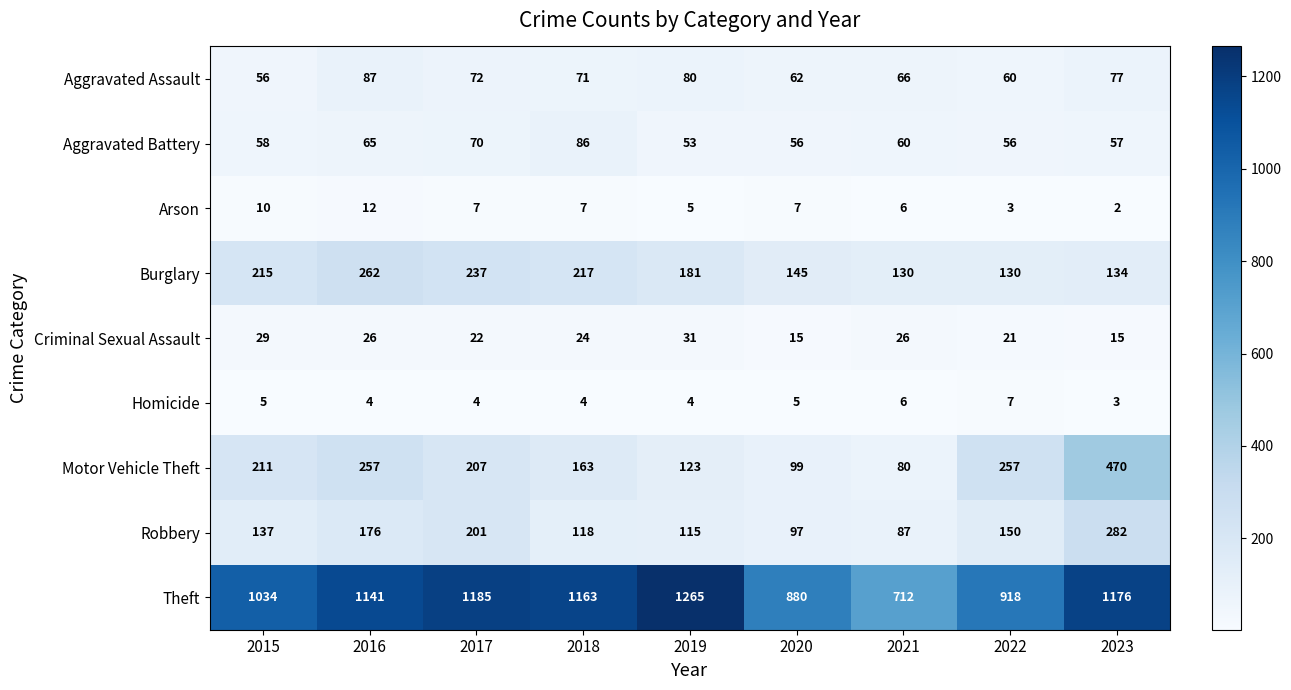

The Robbery series shows 97 at 2020. True or false?

True